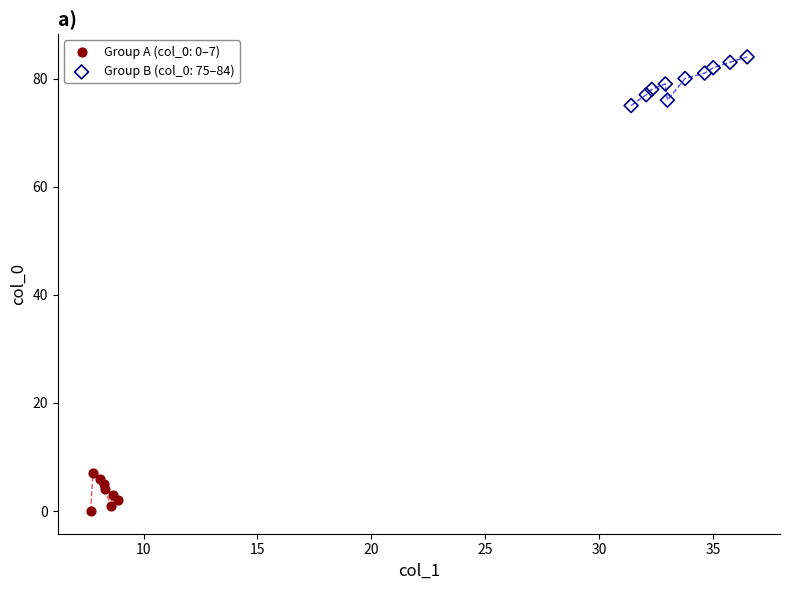

Which series reaches the minimum Y coordinate?

Group A (col_0: 0–7)